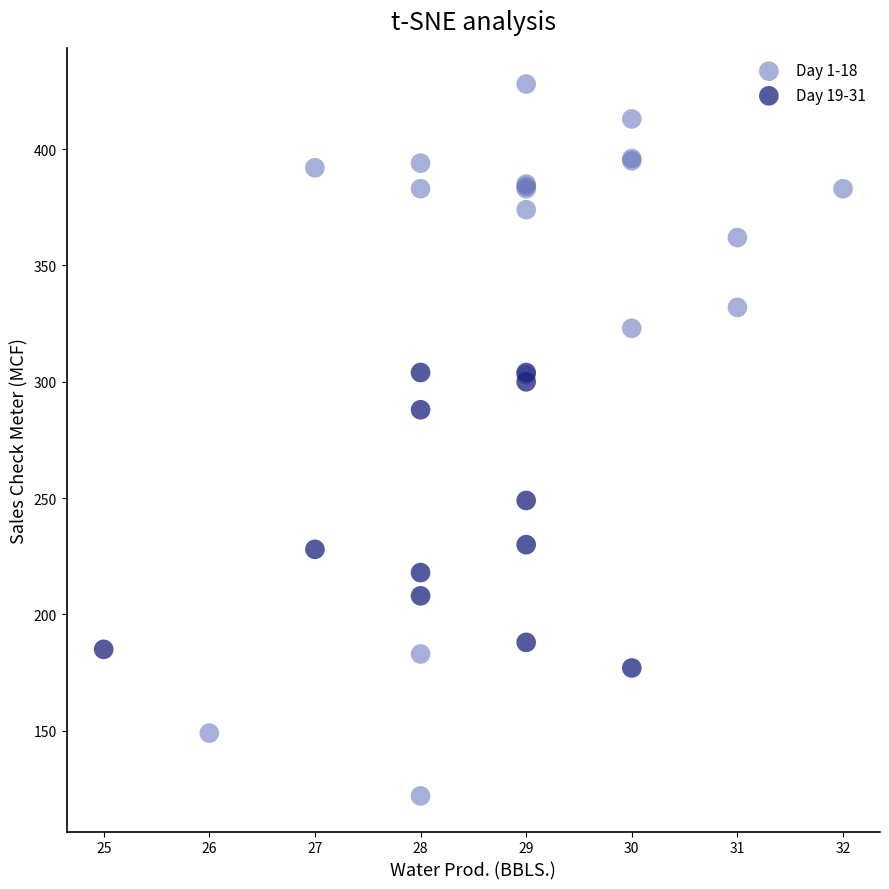

Which series has the widest spread of Y values?

Day 1-18